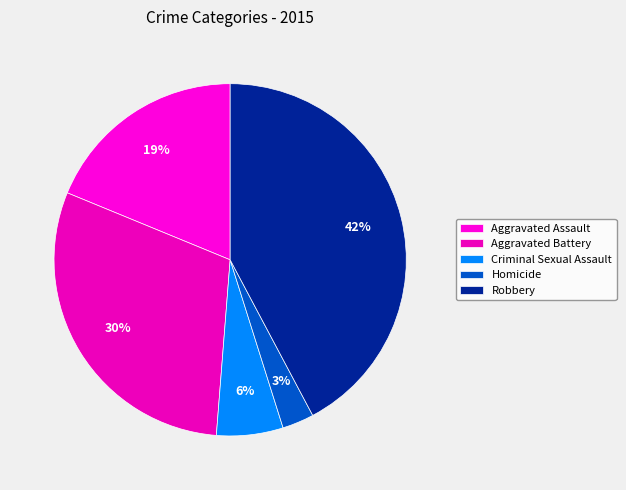

To the nearest percent, what percentage of the pie is Criminal Sexual Assault?

6%